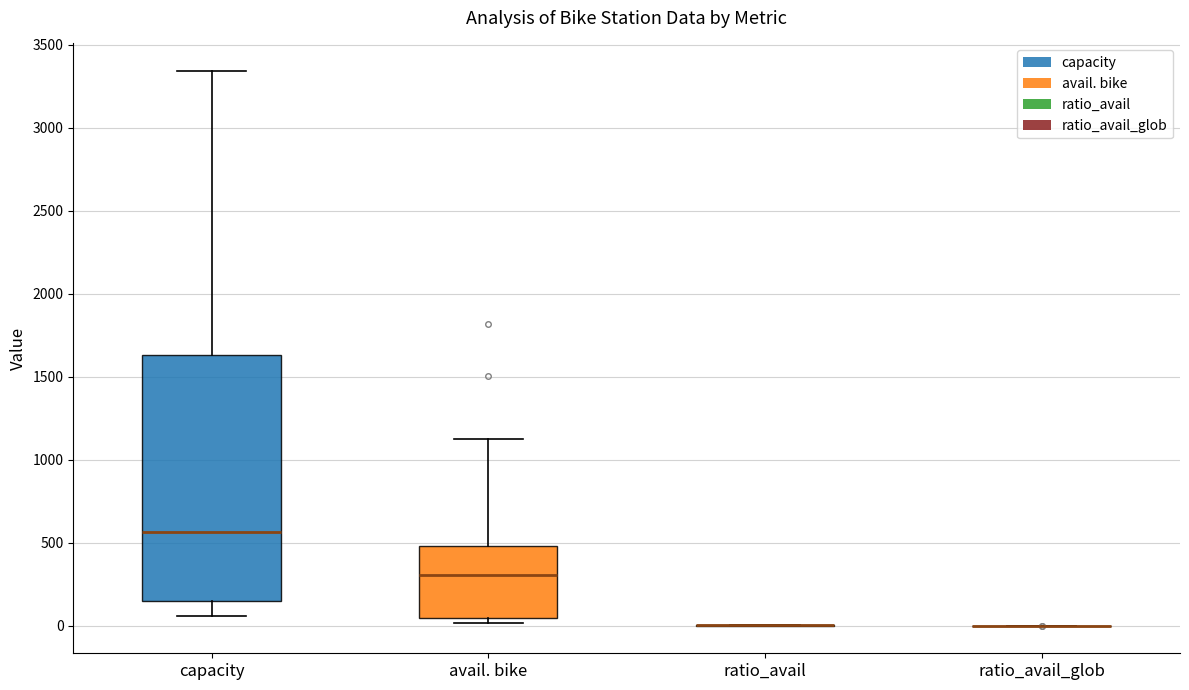

Where does the median line of the box for capacity sit on the y-axis? The values are not printed on the chart, so give them approximately, as read against the axis.

550